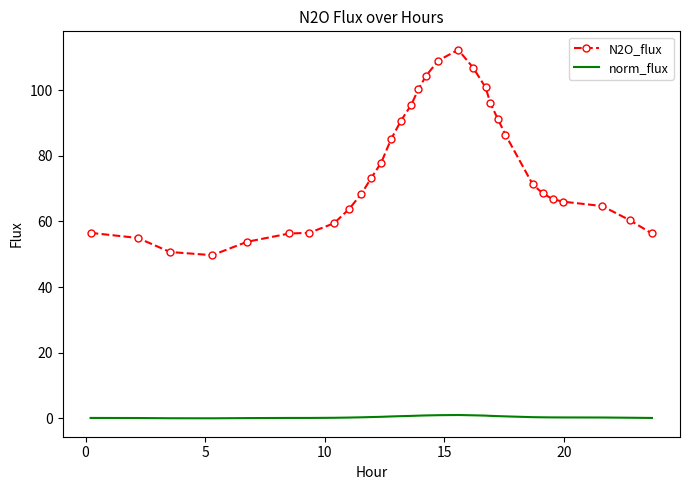

List the series in order of their overall mean, highest first.

N2O_flux, norm_flux